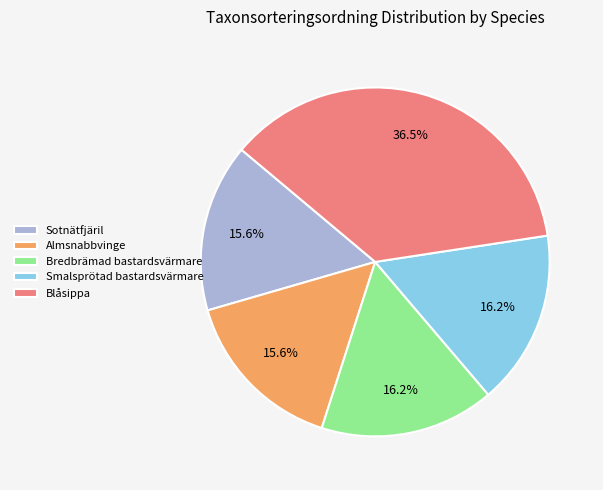

To the nearest percent, what portion does Sotnätfjäril represent?

16%